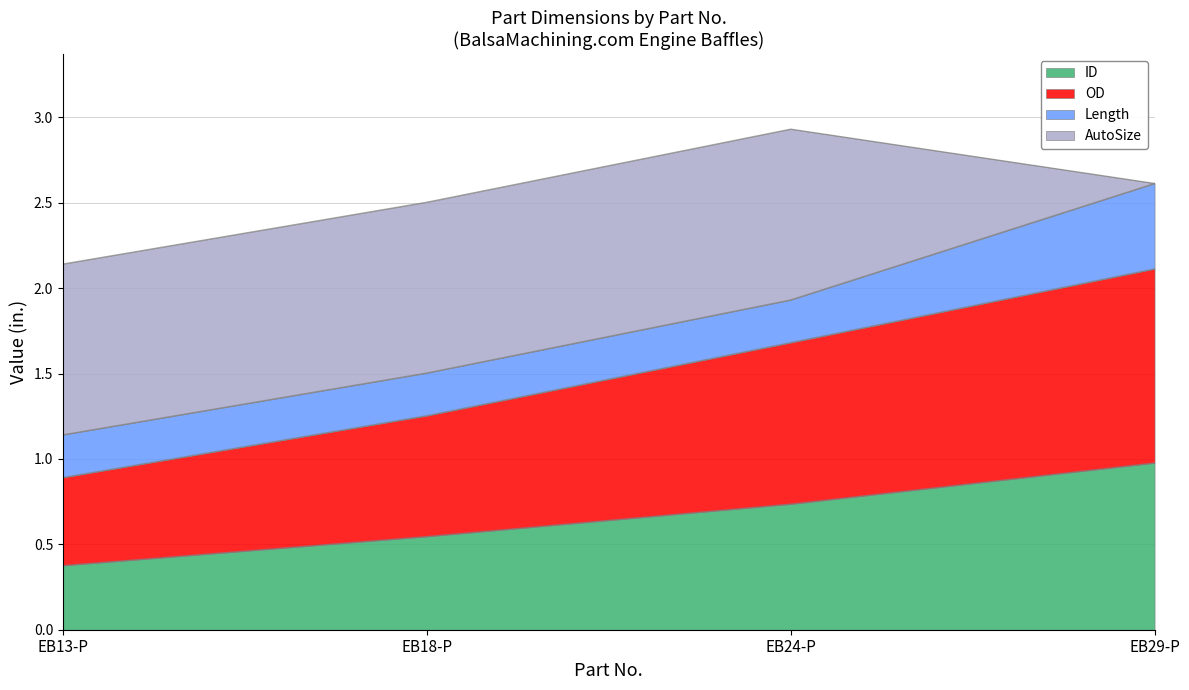

At which category is the sum across all series the highest?

EB24-P